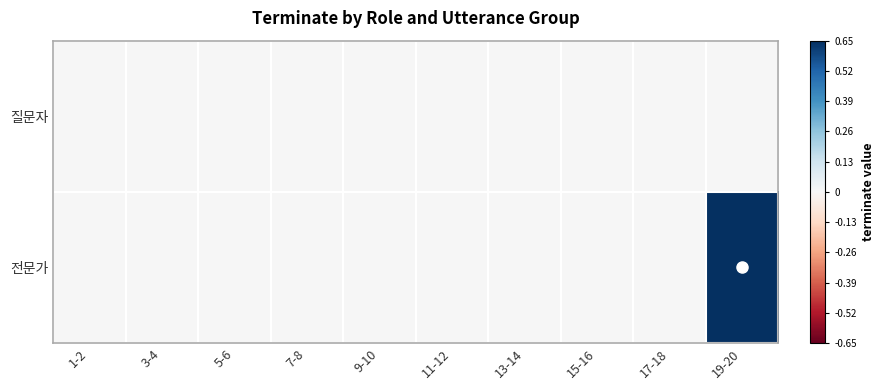

At 17-18, list the series in order from largest to smallest.

질문자, 전문가